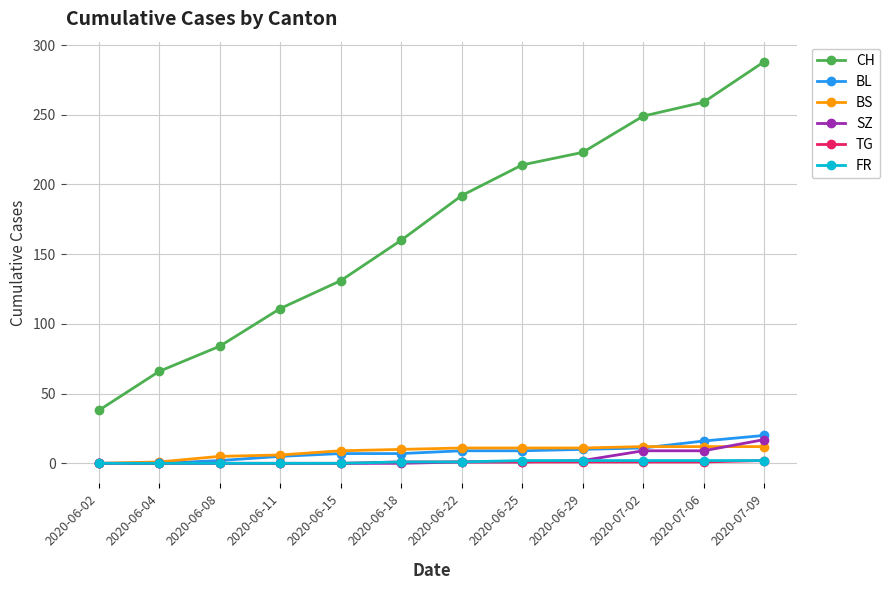

Count the number of data series in this chart.

6